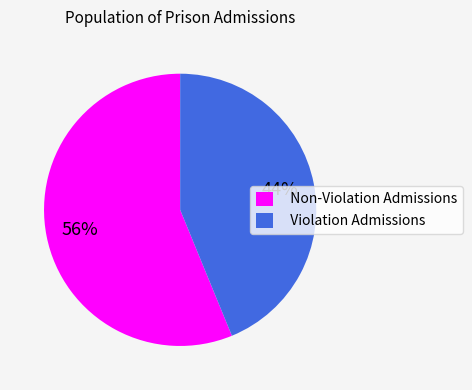

Count the number of slices in the pie.

2